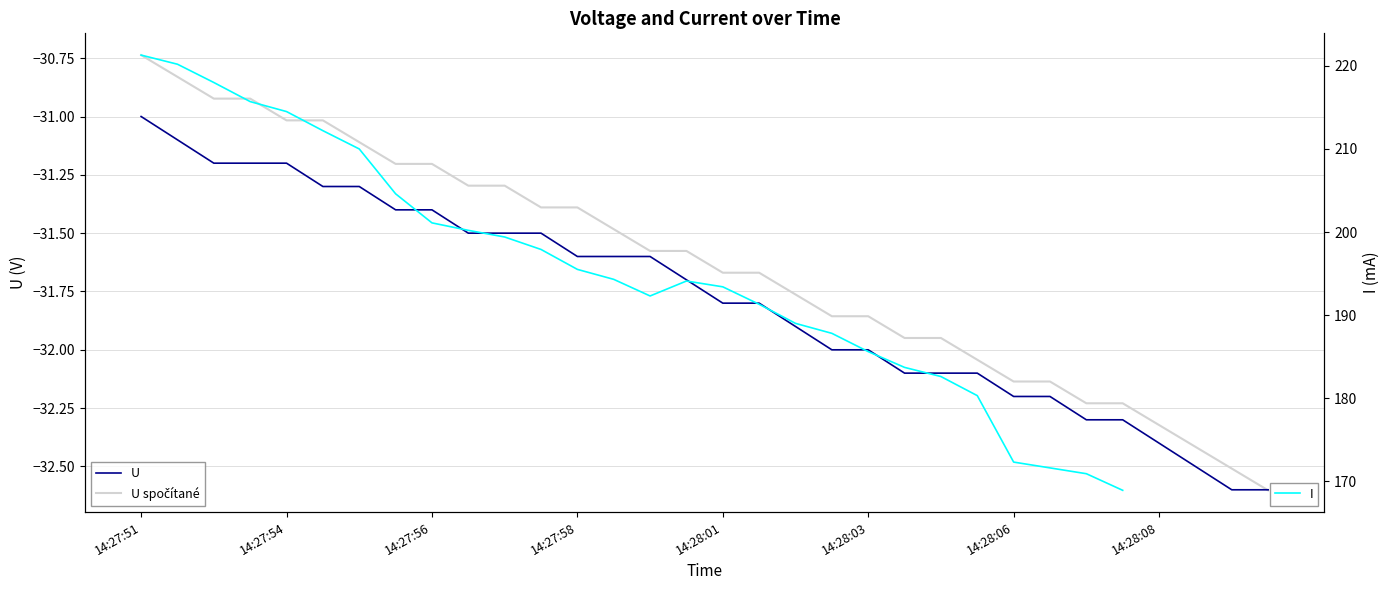

What is the lowest value of the U series?

-32.6